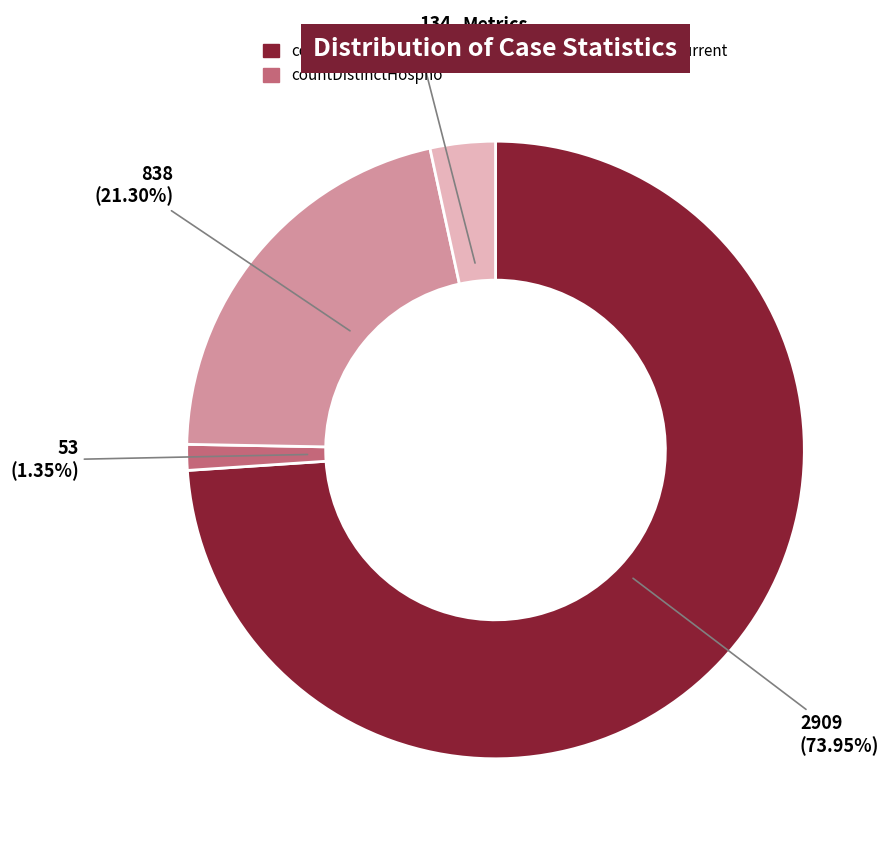

Is there a majority slice in this chart?

Yes